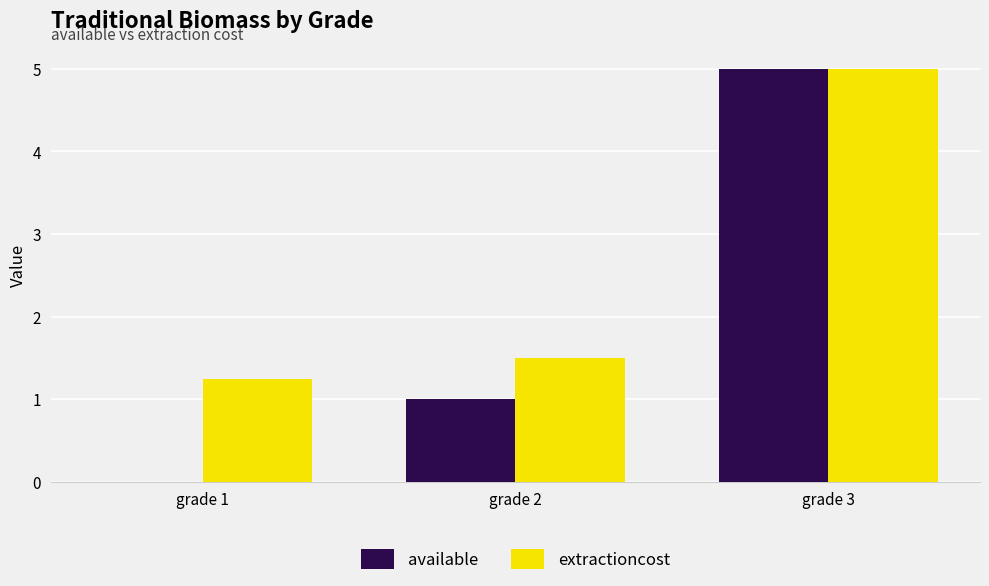

What is the total value across all series at grade 2?

2.5